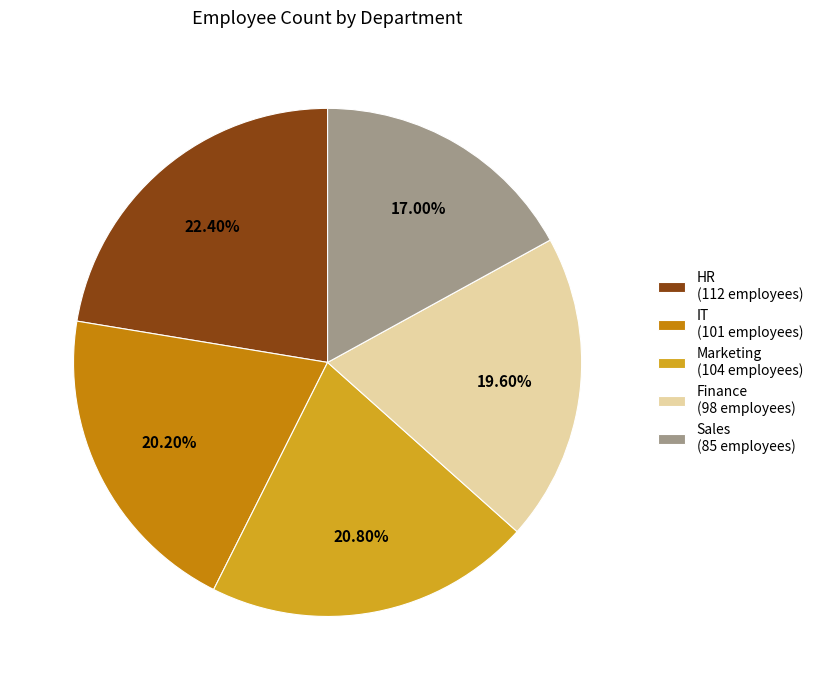

To the nearest percent, what is the average slice percentage?

20%